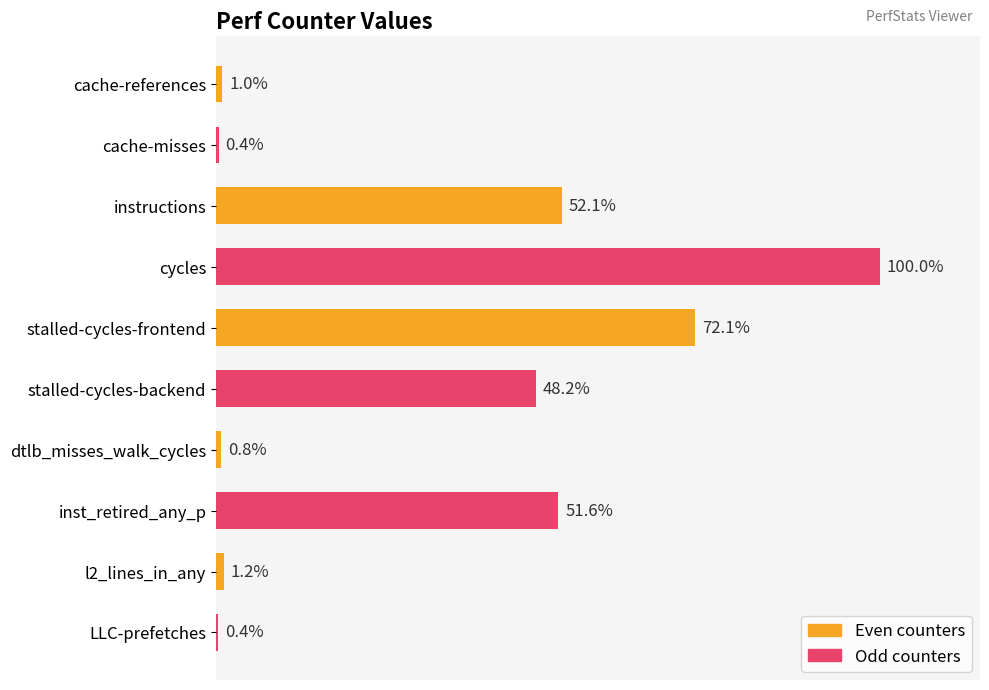

What is the label of the 7th bar from the top?

dtlb_misses_walk_cycles